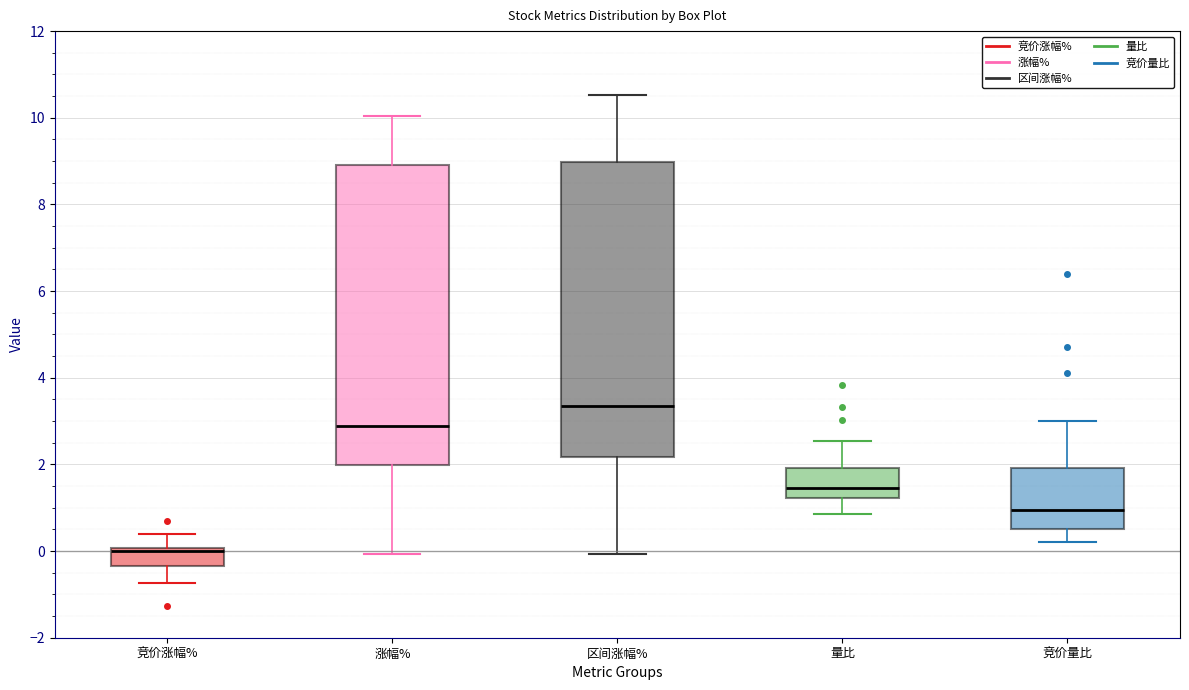

Reading left to right, read every box against the y-axis: the position of its median line, the range the box covers, and the ends of its whiskers. The values are not printed on the chart, so give them approximately, as read against the axis.

竞价涨幅%: median 0.0 (just below the box's upper edge), box -0.4 to 0.0, whiskers -0.8 to 0.4
涨幅%: median 2.8, box 2.0 to 9.0, whiskers 0.0 to 10.0
区间涨幅%: median 3.4, box 2.2 to 9.0, whiskers 0.0 to 10.6
量比: median 1.4, box 1.2 to 2.0, whiskers 0.8 to 2.6
竞价量比: median 1.0, box 0.6 to 2.0, whiskers 0.2 to 3.0